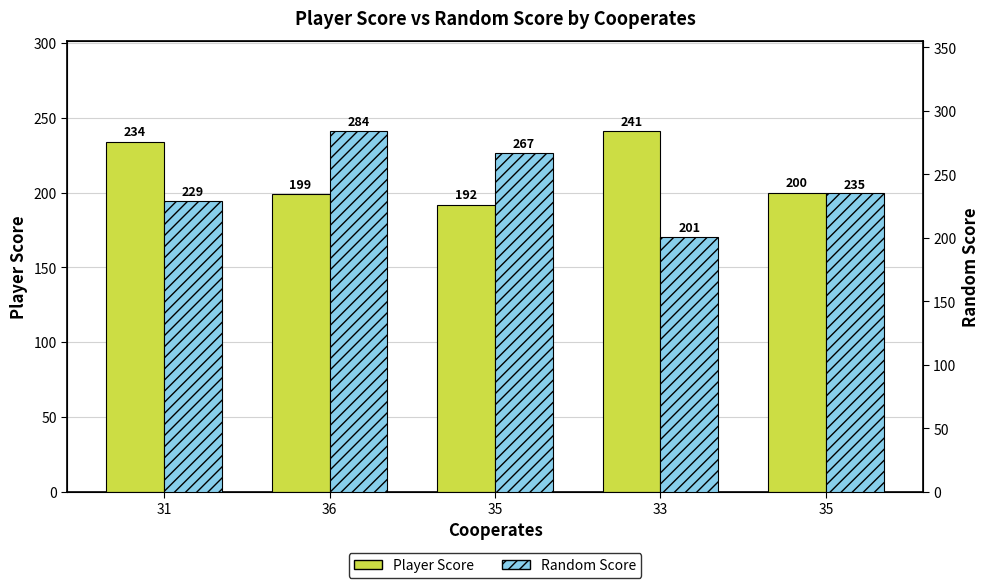

How many bars are there in each group?

2